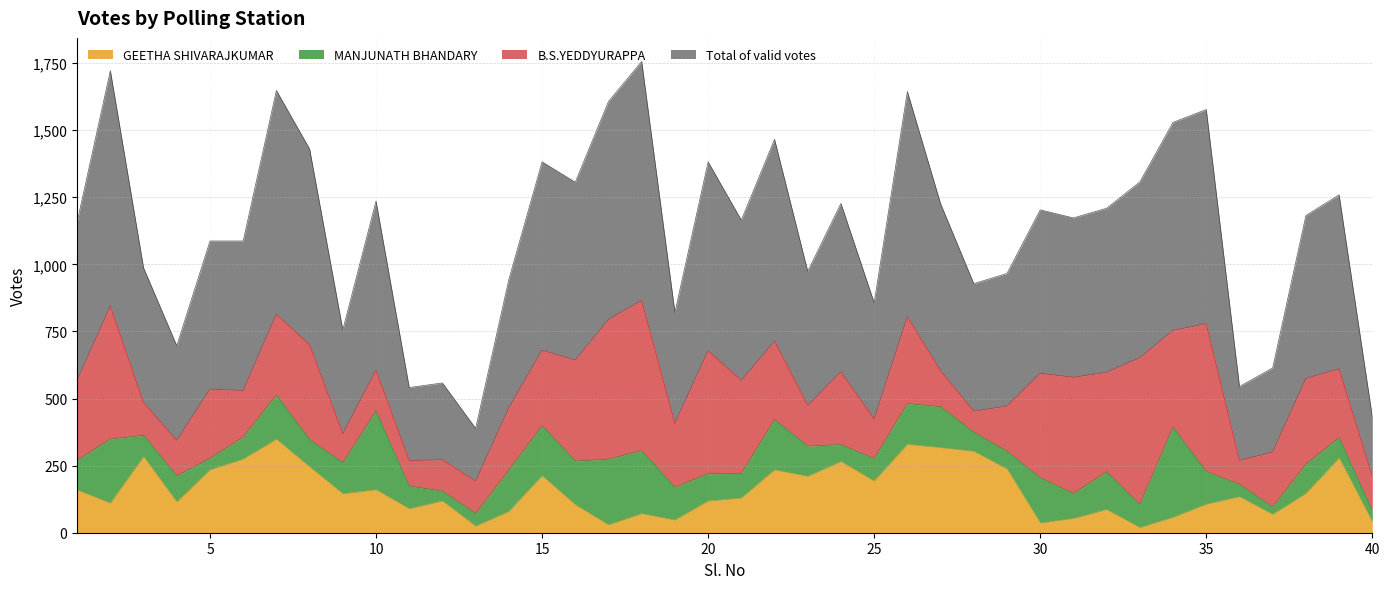

True or false: GEETHA SHIVARAJKUMAR and Total of valid votes intersect in this chart.

False